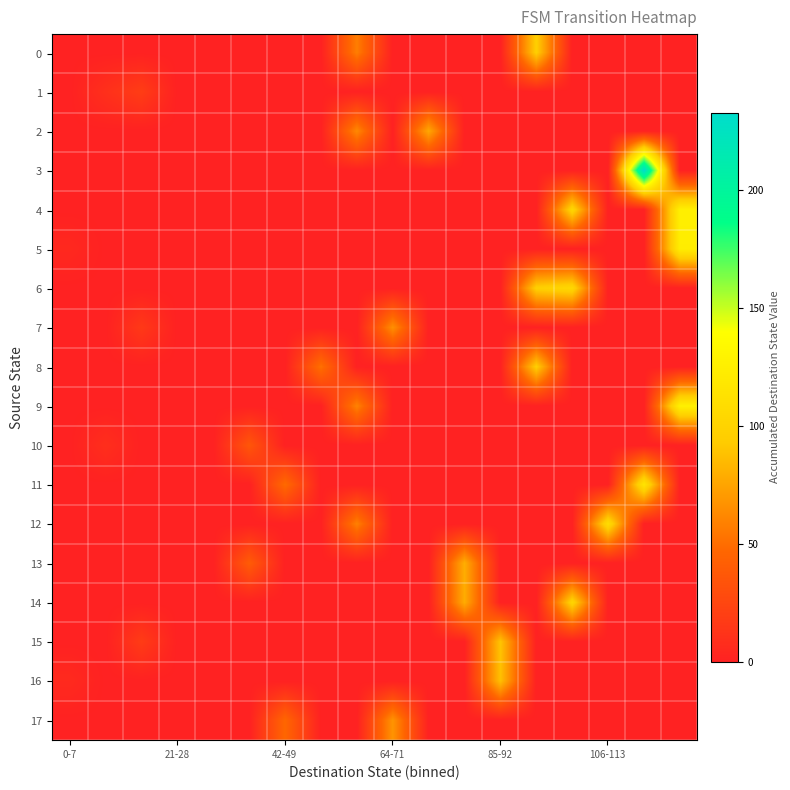

List the series in order of their peak value, lowest first.

1, 10, 7, 17, 2, 13, 16, 15, 0, 8, 14, 6, 12, 11, 5, 4, 9, 3